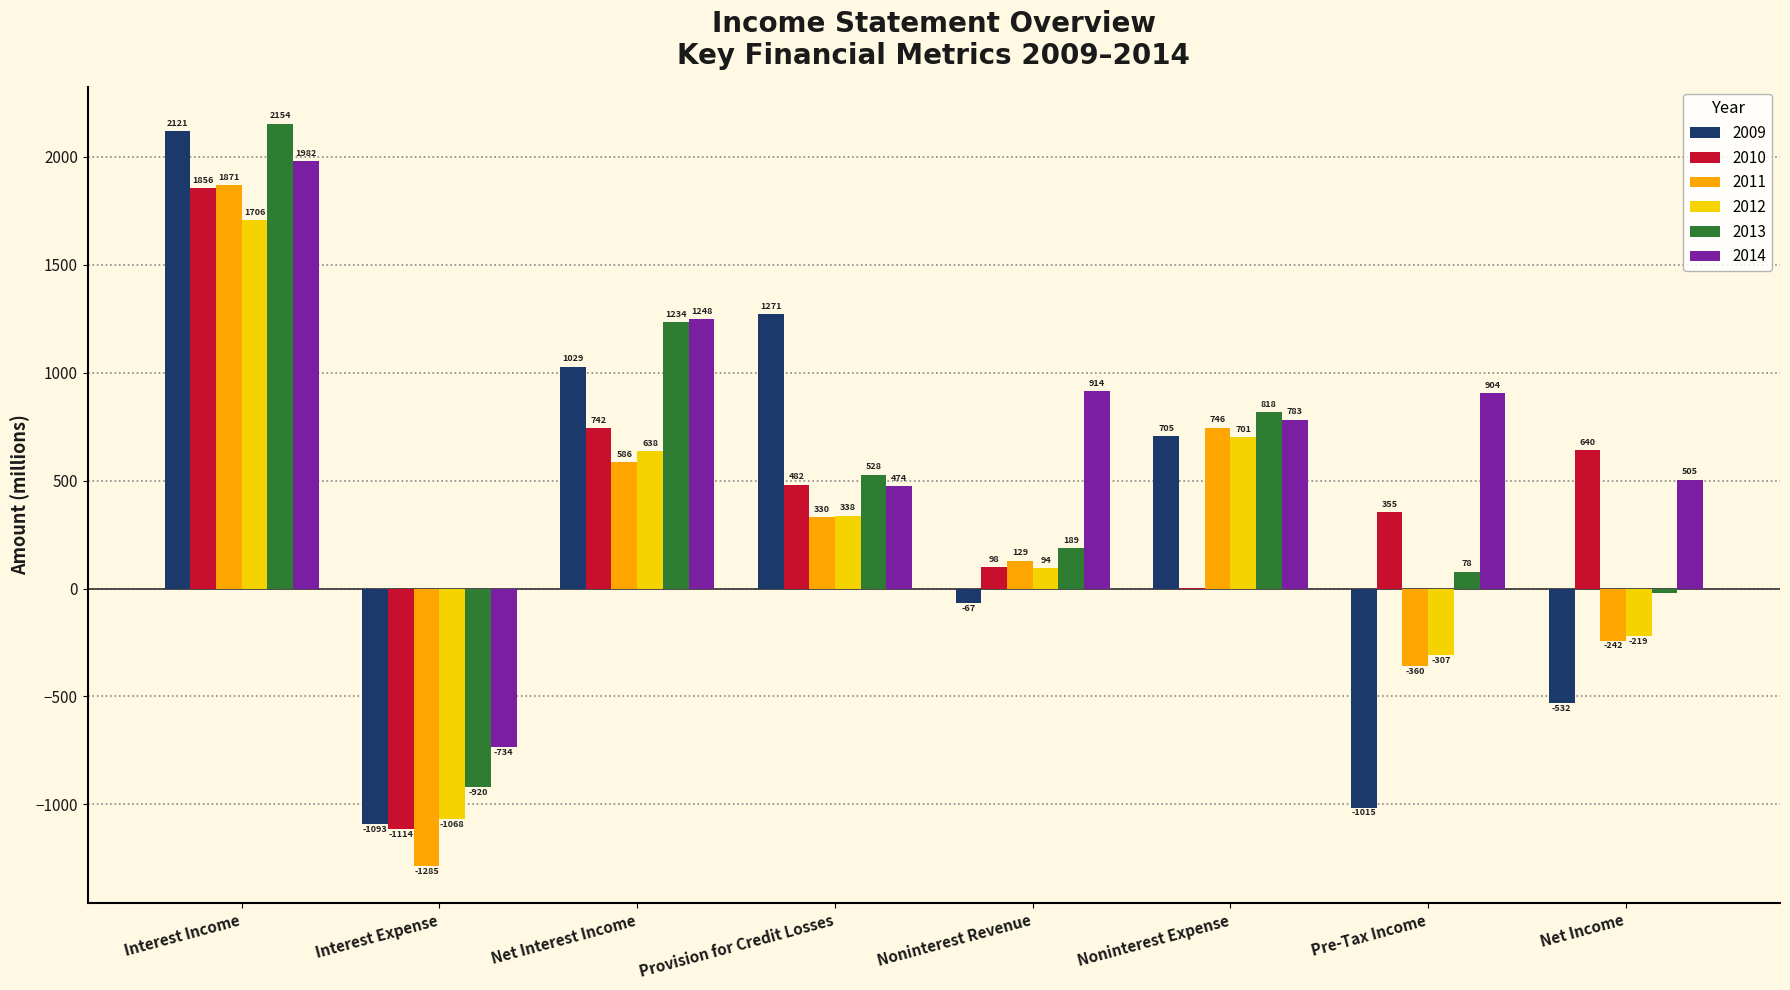

At which category is the sum across all series the highest?

Interest Income